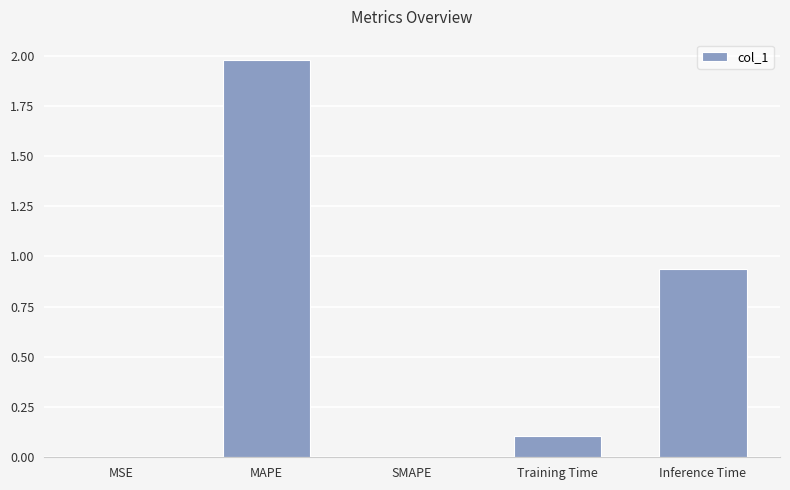

How many data points does each series have?

5